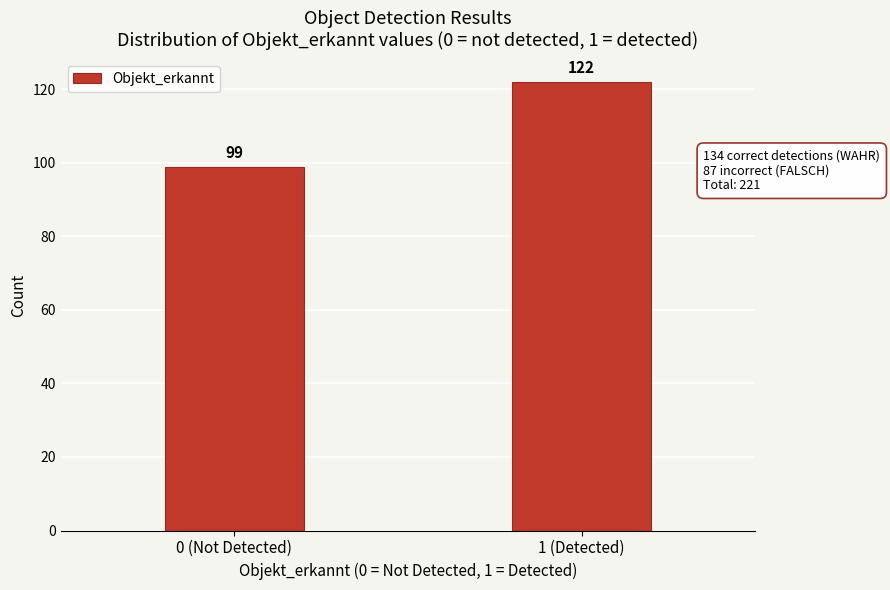

Reading left to right, transcribe all the data shown in this chart.

99	122